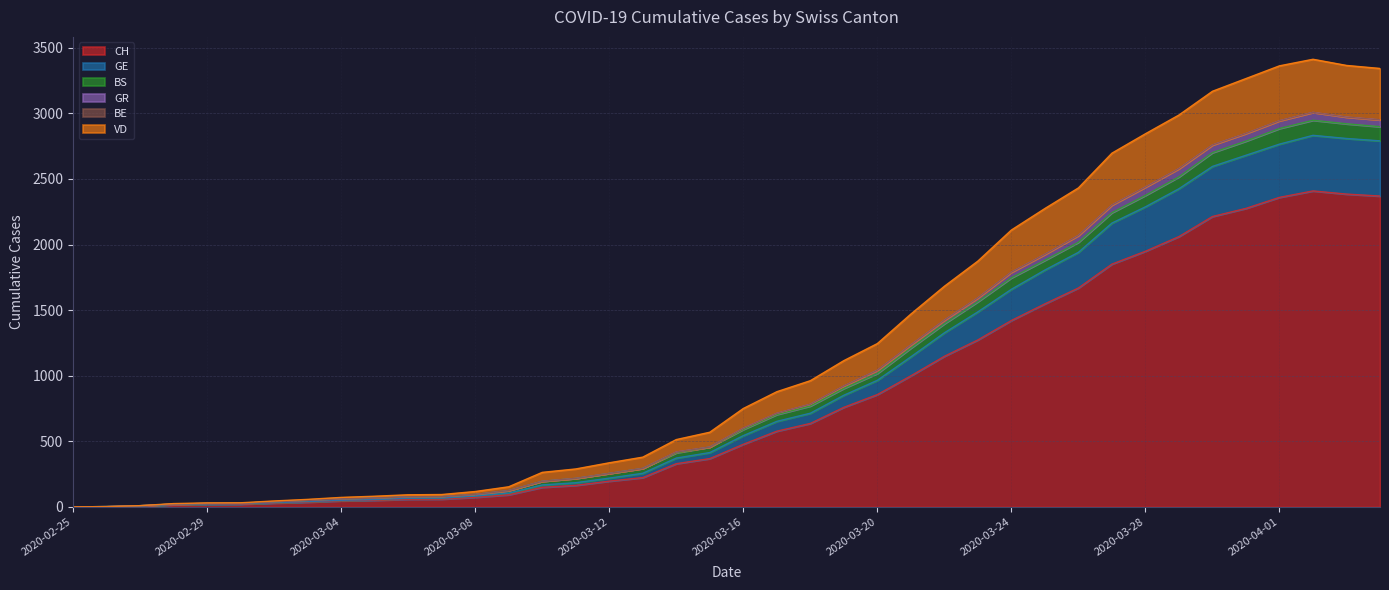

The value of CH at 2020-02-25 is 0. True or false?

True